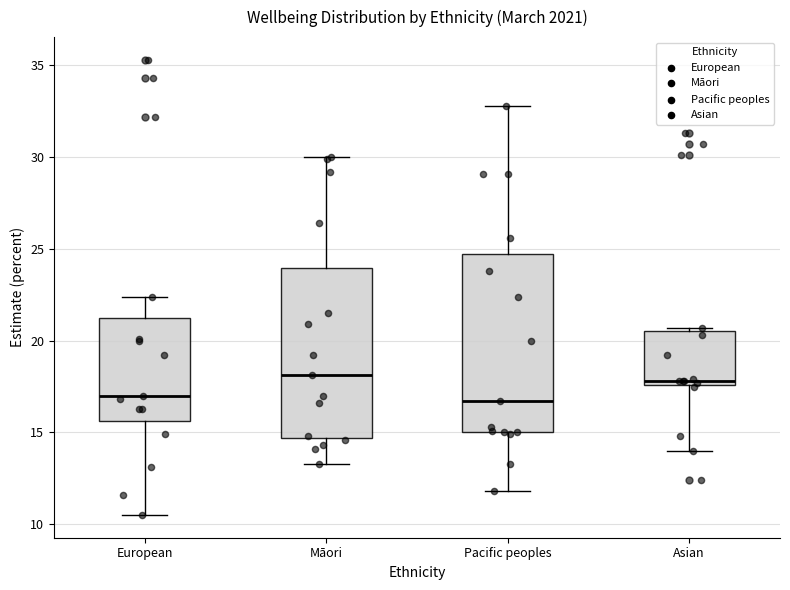

Reading left to right, transcribe this box plot: for each box, give where its median line is, the range the box spans, and where its two whiskers end, as read against the y-axis. The values are not printed on the chart, so give them approximately, as read against the axis.

European: median 17.0, box 15.5 to 21.5, whiskers 10.5 to 22.5
Māori: median 18.0, box 14.5 to 24.0, whiskers 13.5 to 30.0
Pacific peoples: median 16.5, box 15.0 to 24.5, whiskers 12.0 to 33.0
Asian: median 18.0, box 17.5 to 20.5, whiskers 14.0 to 20.5 (just above the box's upper edge)